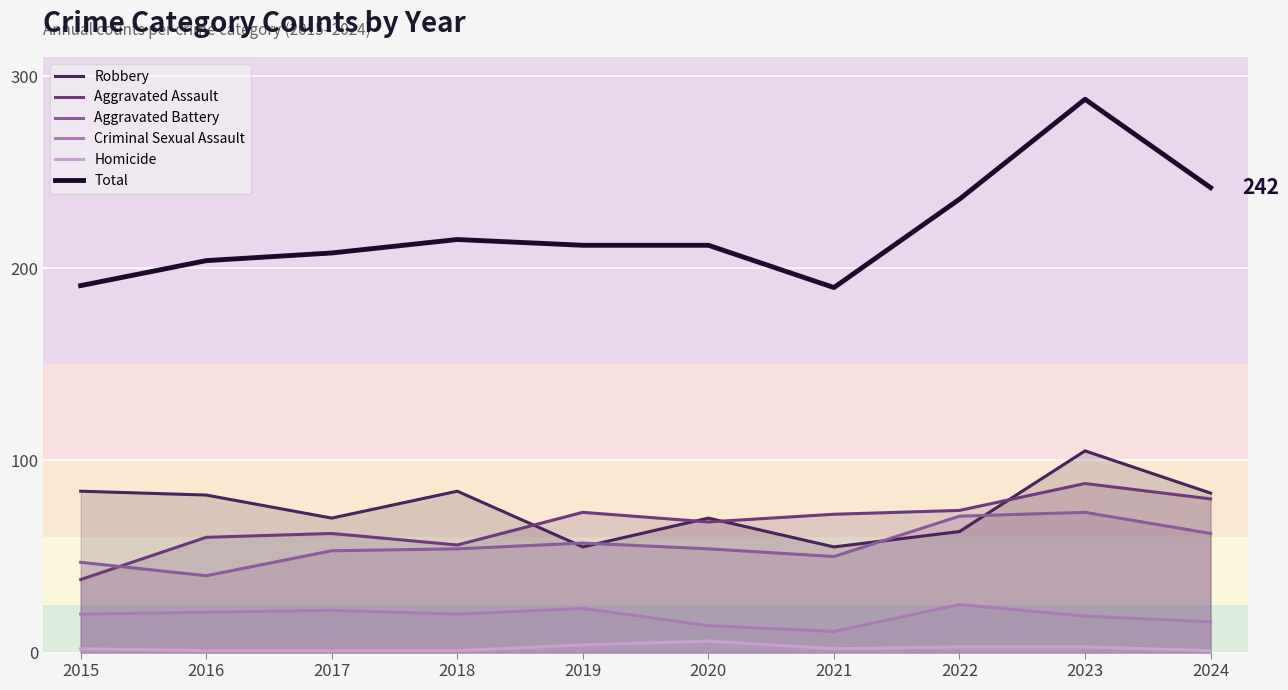

True or false: Homicide and Criminal Sexual Assault cross at least once.

False